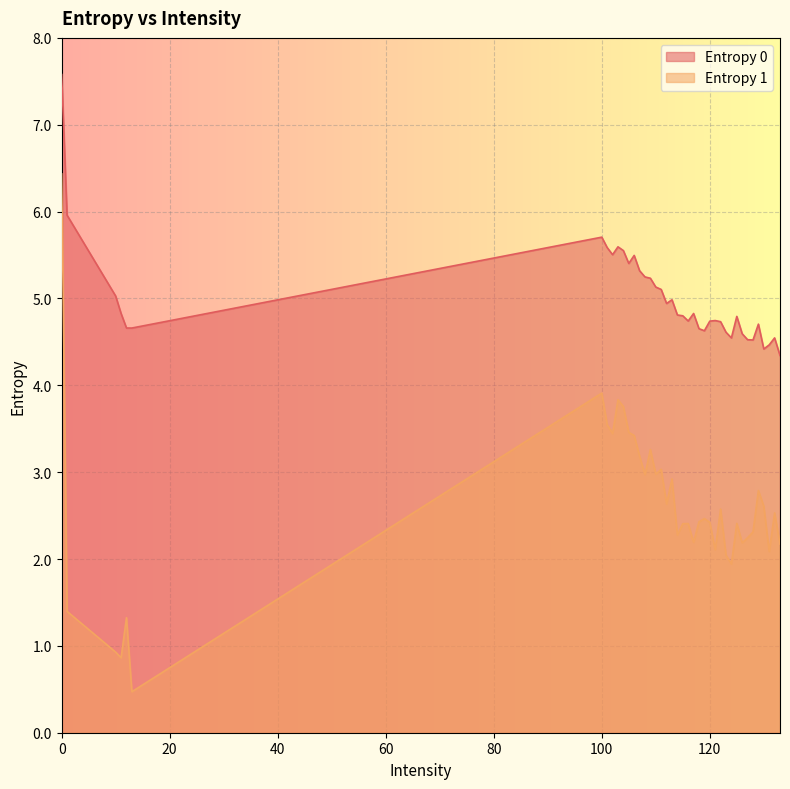

Is the value of Entropy 0 at 12 greater than the value of Entropy 1 at 113?

Yes